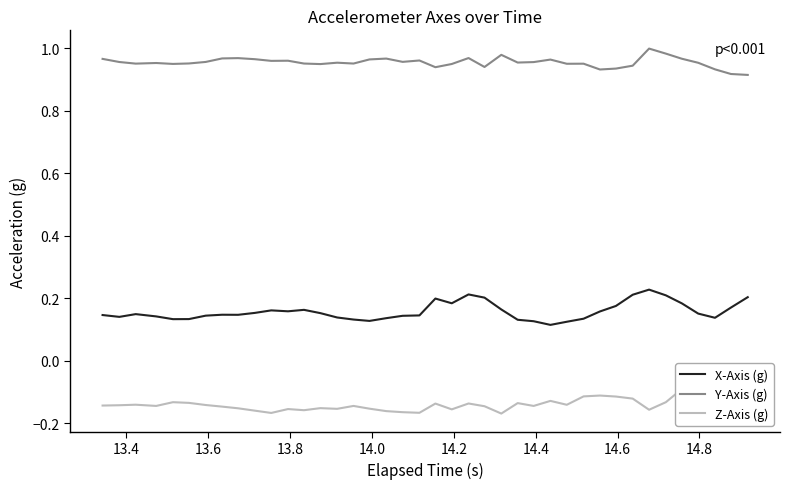

What is the difference between the second highest and minimum values in the Z-Axis (g) series?

0.1